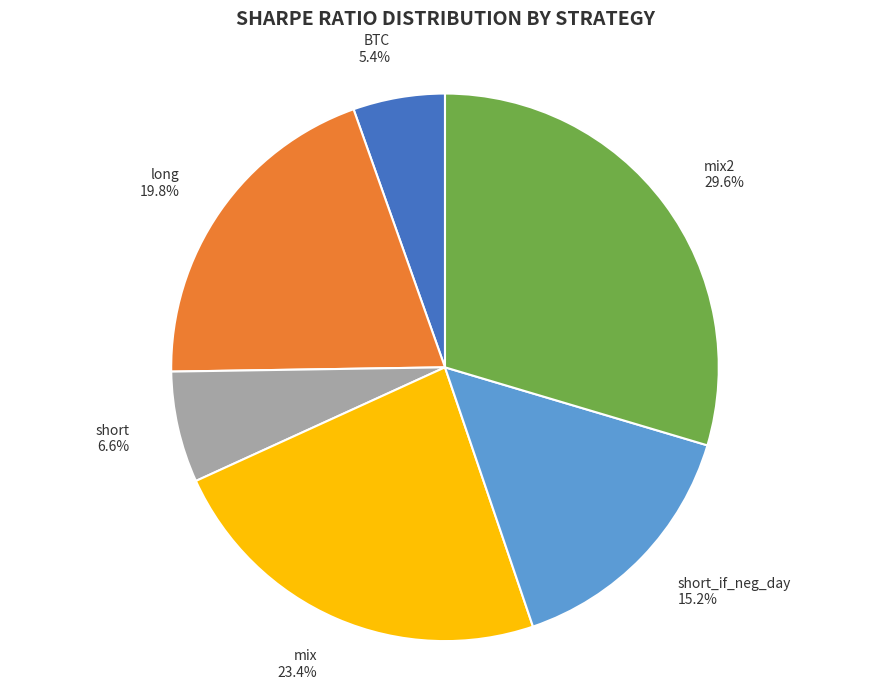

Which slice is the largest?

mix2